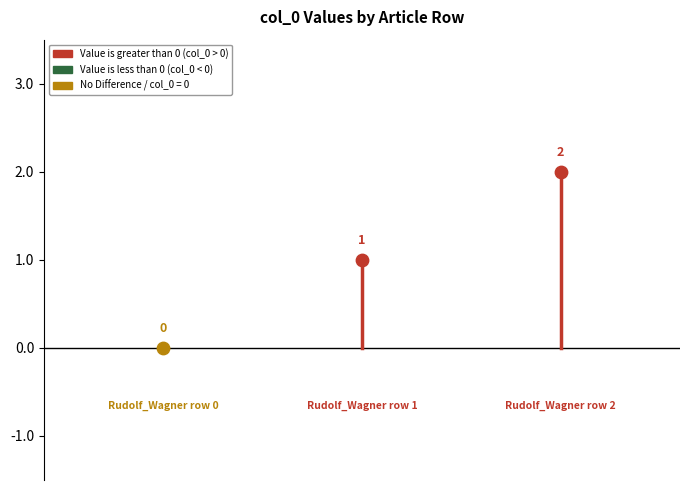

Between Rudolf_Wagner row 0 and Rudolf_Wagner row 2, which is larger?

Rudolf_Wagner row 2